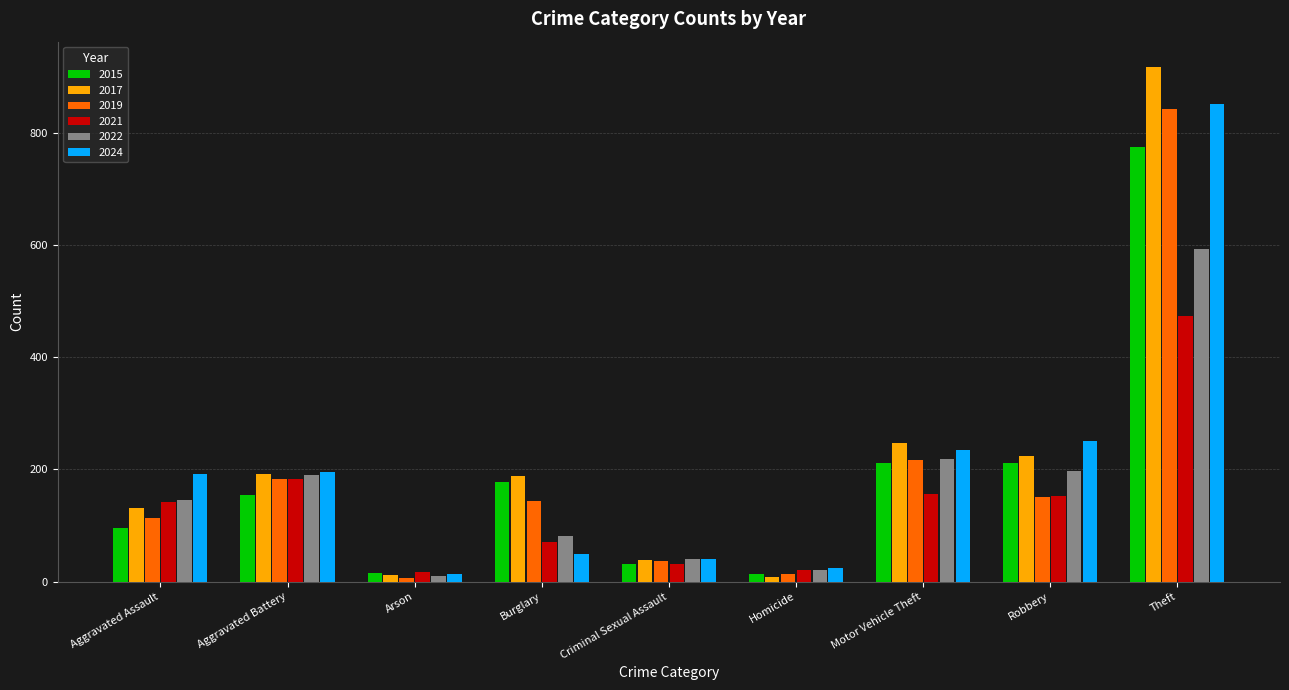

Between Burglary and Motor Vehicle Theft, which series saw the biggest shift?

2024